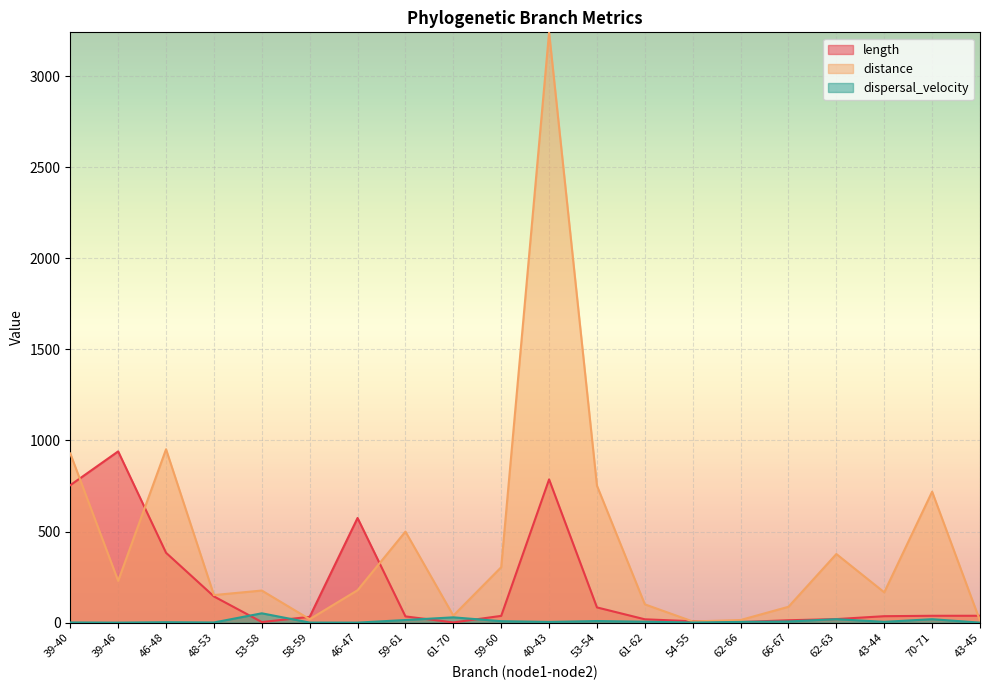

How many times do length and dispersal_velocity cross each other?

6